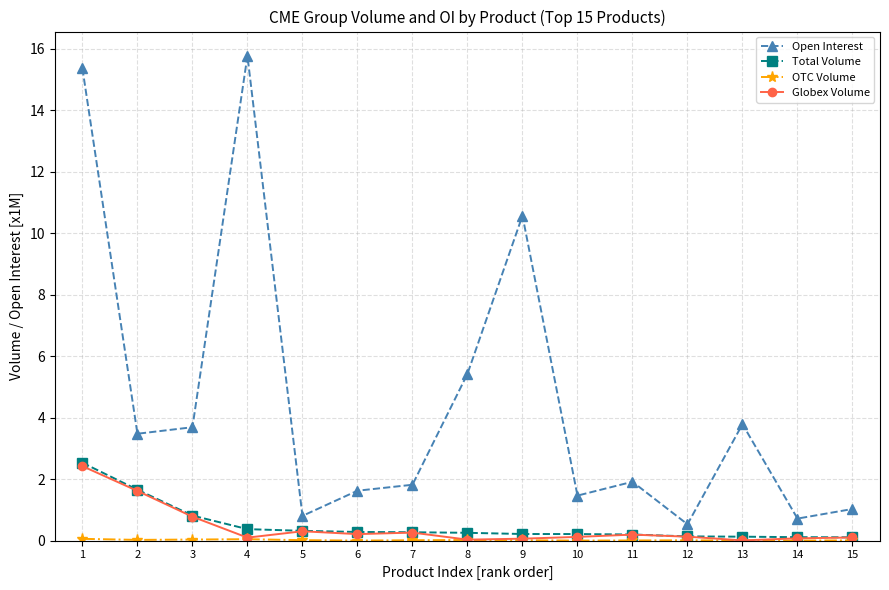

Which series changed the most between 1 and 7?

Open Interest